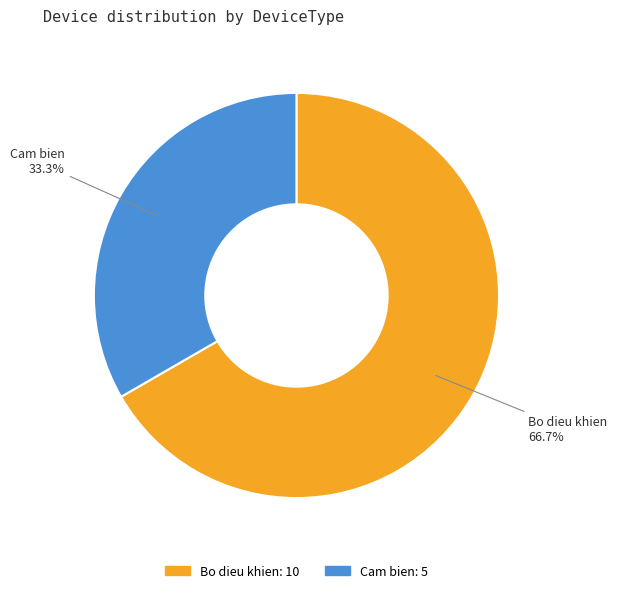

Which category has the biggest portion of the pie?

Bo dieu khien